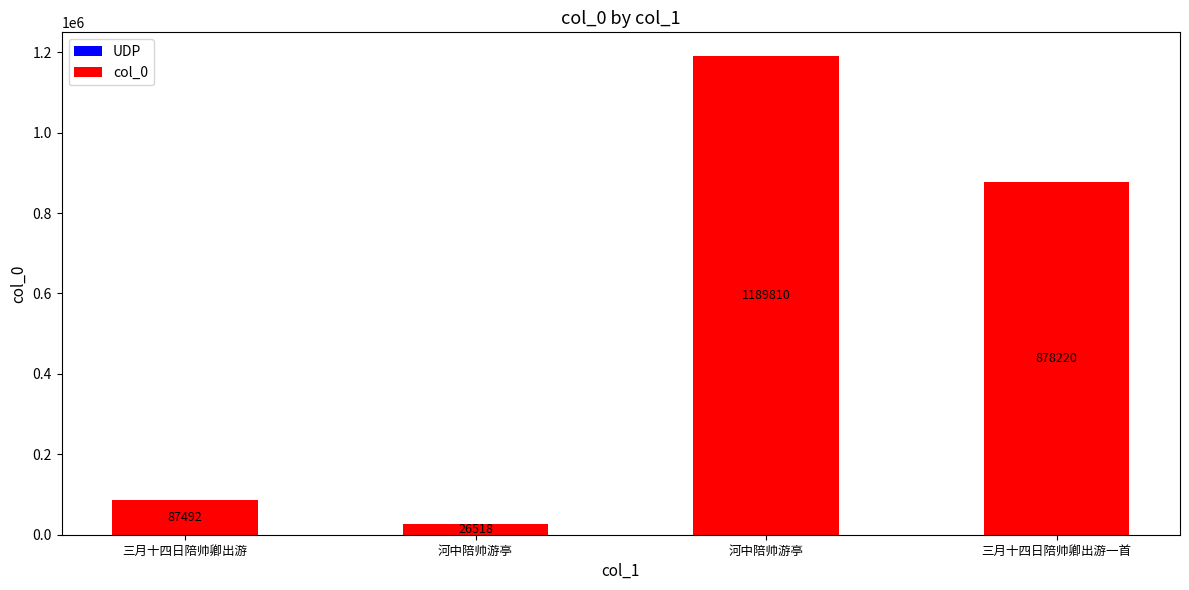

Where does the data first go above 878220?

河中陪帅游亭